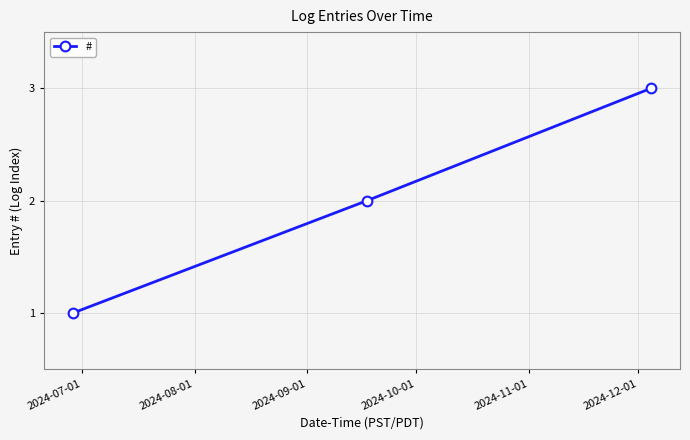

What is the greatest value displayed?

3